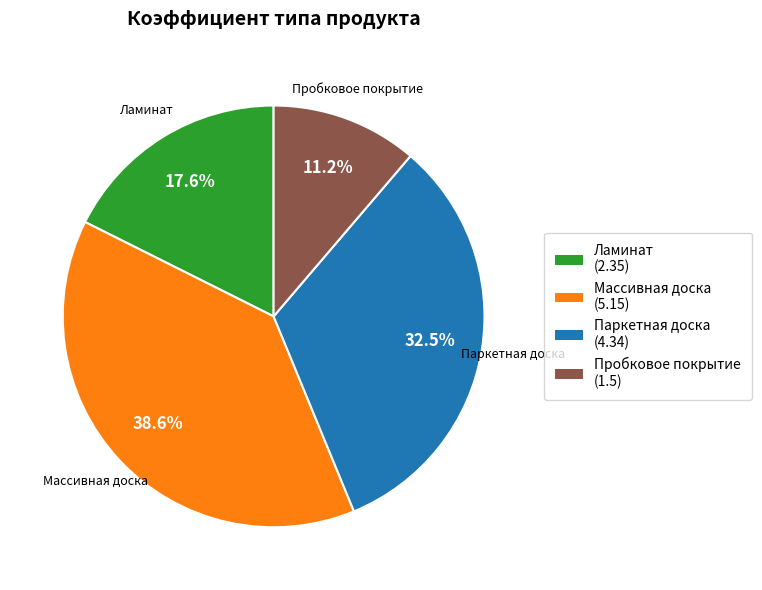

What percentage is the Массивная доска slice, to the nearest percent?

39%